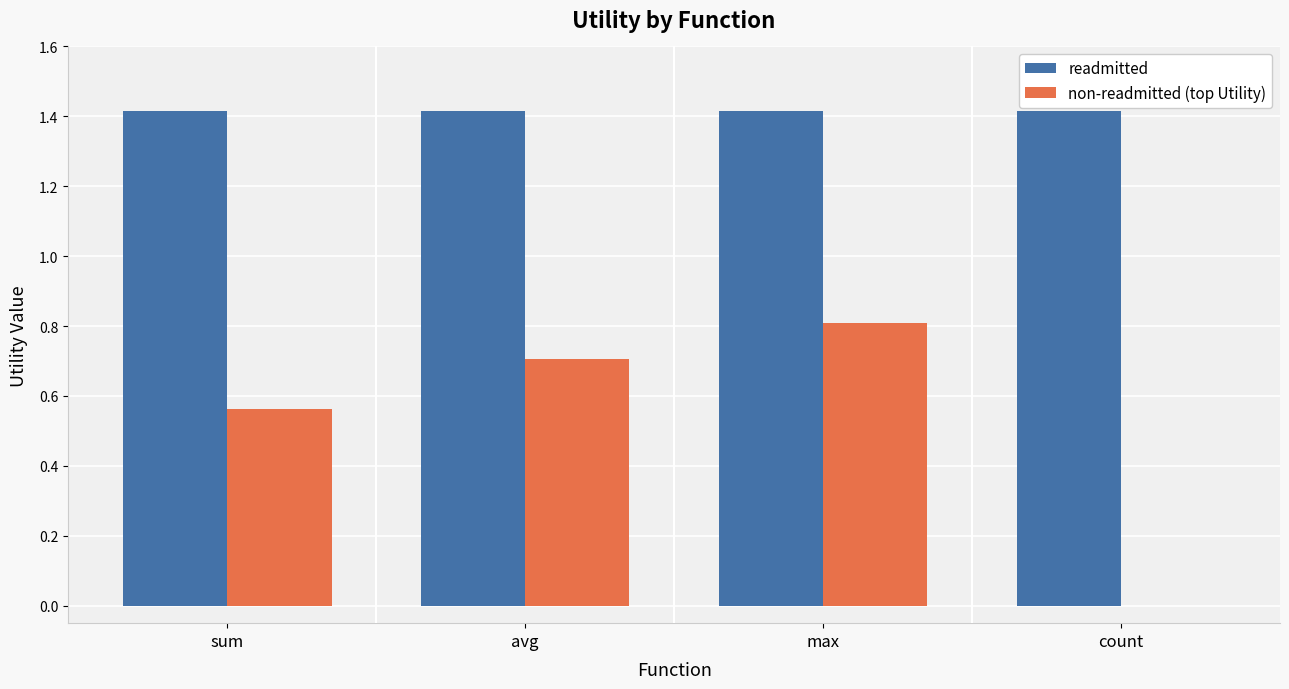

What is the total value across all series at max?

2.2